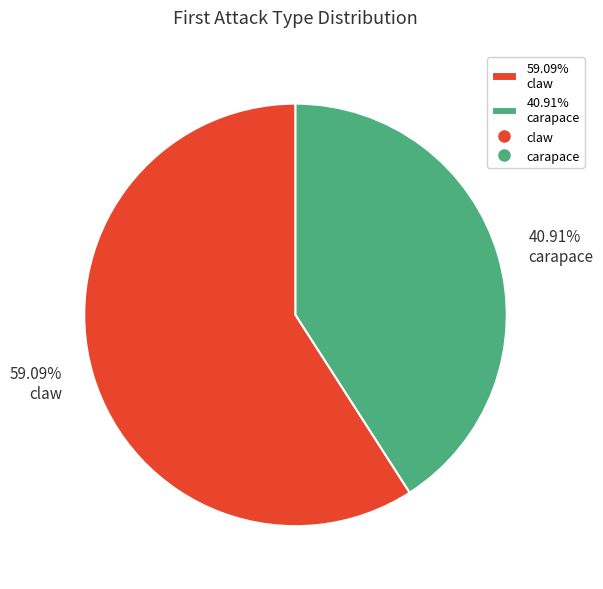

Is there any slice that represents more than half of the pie?

Yes